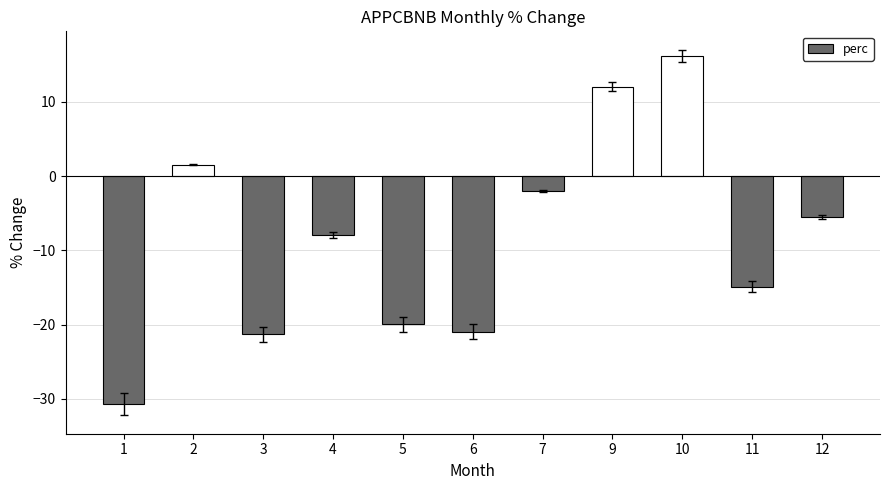

Which has a higher value, 10 or 11?

10